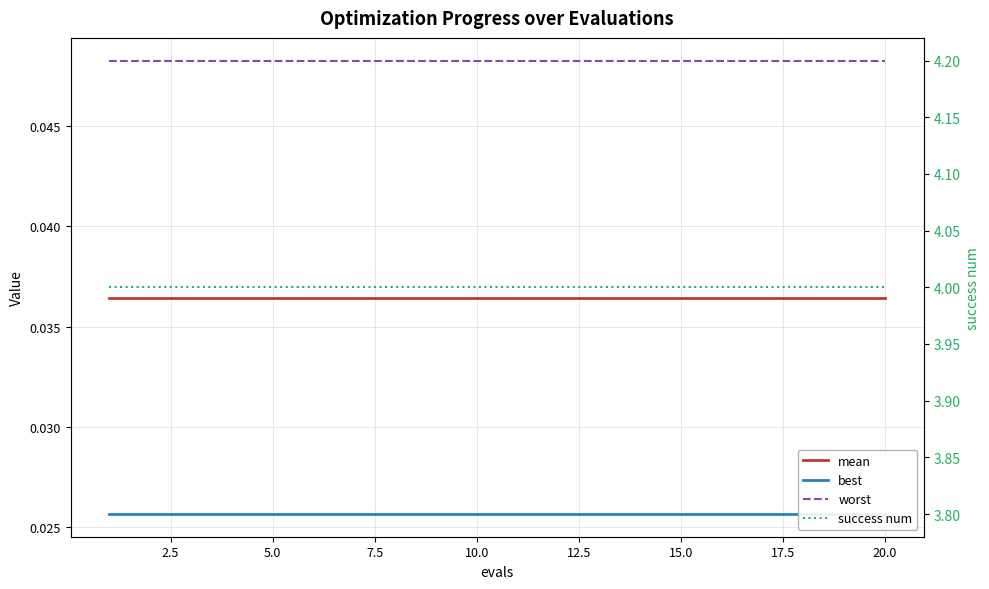

What is the value of the success num point at the 11th from the left?

4.0